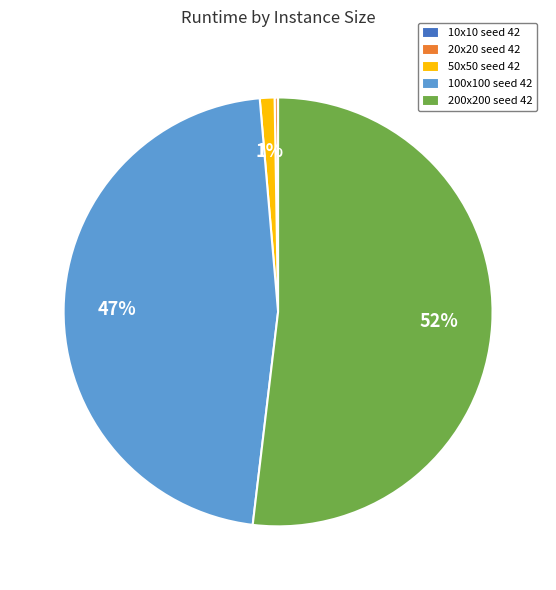

To the nearest percent, what is the difference between the largest and smallest slice percentages?

52%